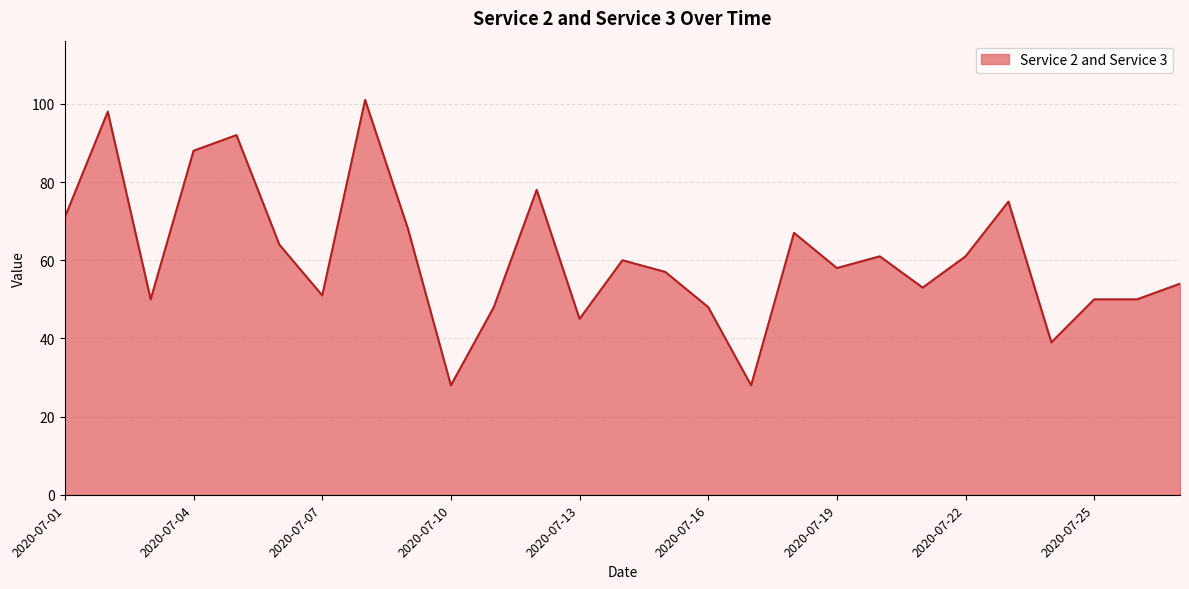

What is the maximum value shown in the chart?

101